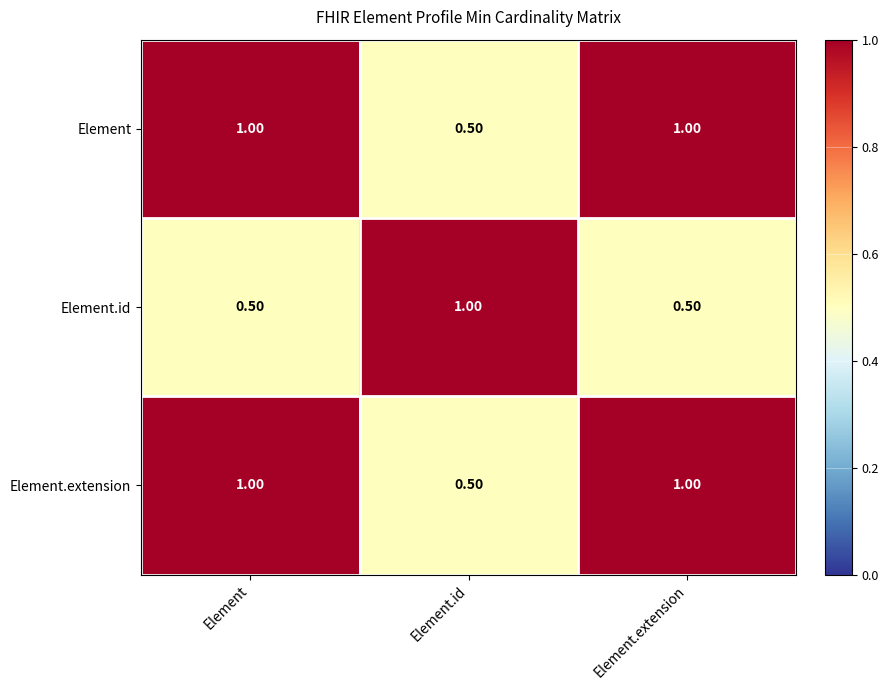

At which label does Element.id reach its peak?

Element.id